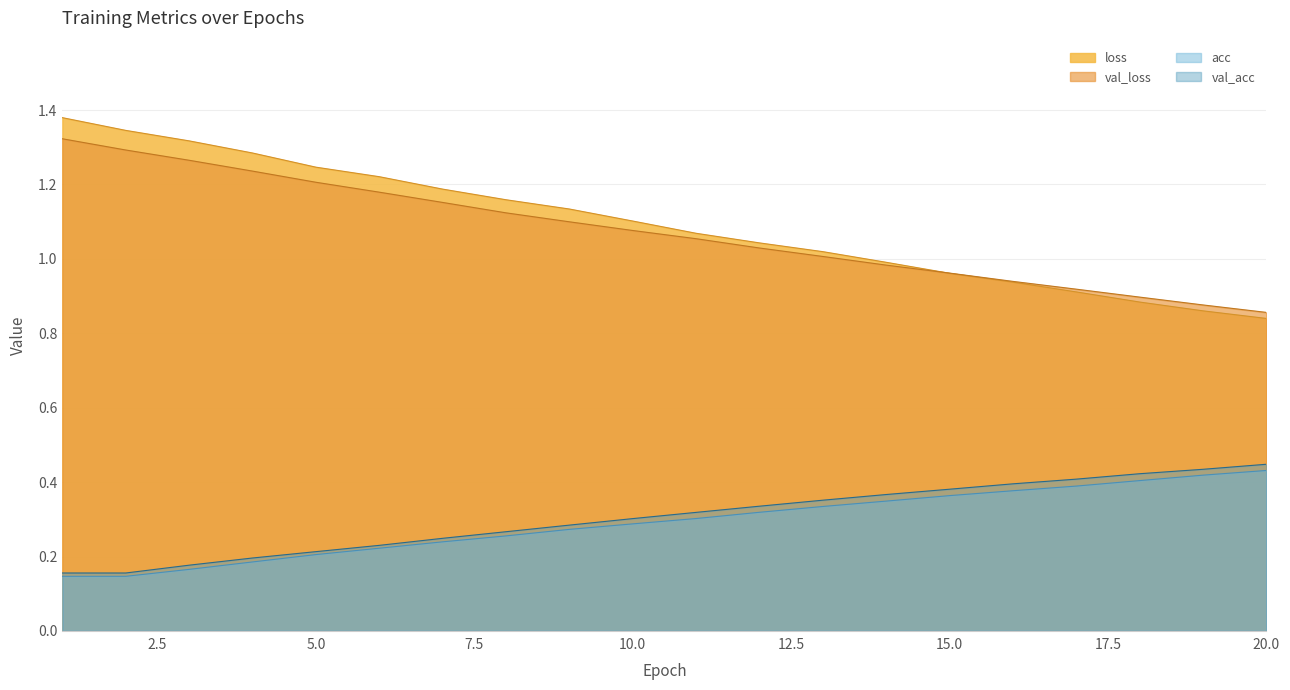

True or false: there are more than 2 points higher than both neighbors.

False